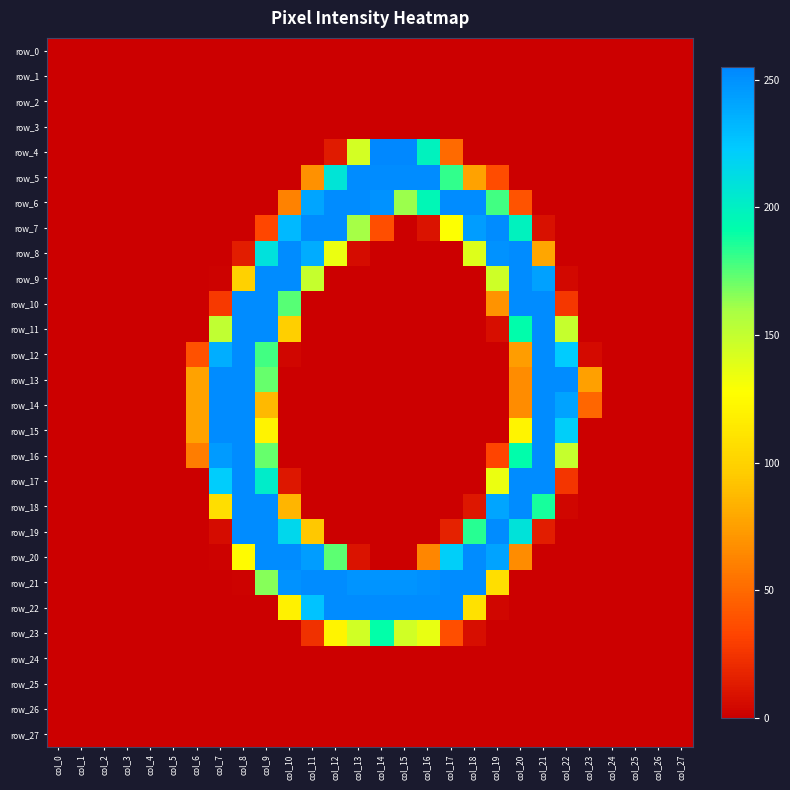

Reading right to left, transcribe all the data shown in this chart.

row_0: col_27=0	col_26=0	col_25=0	col_24=0	col_23=0	col_22=0	col_21=0	col_20=0	col_19=0	col_18=0	col_17=0	col_16=0	col_15=0	col_14=0	col_13=0	col_12=0	col_11=0	col_10=0	col_9=0	col_8=0	col_7=0	col_6=0	col_5=0	col_4=0	col_3=0	col_2=0	col_1=0	col_0=0
row_1: col_27=0	col_26=0	col_25=0	col_24=0	col_23=0	col_22=0	col_21=0	col_20=0	col_19=0	col_18=0	col_17=0	col_16=0	col_15=0	col_14=0	col_13=0	col_12=0	col_11=0	col_10=0	col_9=0	col_8=0	col_7=0	col_6=0	col_5=0	col_4=0	col_3=0	col_2=0	col_1=0	col_0=0
row_2: col_27=0	col_26=0	col_25=0	col_24=0	col_23=0	col_22=0	col_21=0	col_20=0	col_19=0	col_18=0	col_17=0	col_16=0	col_15=0	col_14=0	col_13=0	col_12=0	col_11=0	col_10=0	col_9=0	col_8=0	col_7=0	col_6=0	col_5=0	col_4=0	col_3=0	col_2=0	col_1=0	col_0=0
row_3: col_27=0	col_26=0	col_25=0	col_24=0	col_23=0	col_22=0	col_21=0	col_20=0	col_19=0	col_18=0	col_17=0	col_16=0	col_15=0	col_14=0	col_13=0	col_12=0	col_11=0	col_10=0	col_9=0	col_8=0	col_7=0	col_6=0	col_5=0	col_4=0	col_3=0	col_2=0	col_1=0	col_0=0
row_4: col_27=0	col_26=0	col_25=0	col_24=0	col_23=0	col_22=0	col_21=0	col_20=0	col_19=0	col_18=0	col_17=50	col_16=199	col_15=255	col_14=255	col_13=144	col_12=13	col_11=0	col_10=0	col_9=0	col_8=0	col_7=0	col_6=0	col_5=0	col_4=0	col_3=0	col_2=0	col_1=0	col_0=0
row_5: col_27=0	col_26=0	col_25=0	col_24=0	col_23=0	col_22=0	col_21=0	col_20=0	col_19=36	col_18=76	col_17=182	col_16=253	col_15=253	col_14=253	col_13=253	col_12=208	col_11=68	col_10=0	col_9=0	col_8=0	col_7=0	col_6=0	col_5=0	col_4=0	col_3=0	col_2=0	col_1=0	col_0=0
row_6: col_27=0	col_26=0	col_25=0	col_24=0	col_23=0	col_22=0	col_21=0	col_20=39	col_19=179	col_18=253	col_17=253	col_16=196	col_15=162	col_14=250	col_13=253	col_12=253	col_11=241	col_10=61	col_9=0	col_8=0	col_7=0	col_6=0	col_5=0	col_4=0	col_3=0	col_2=0	col_1=0	col_0=0
row_7: col_27=0	col_26=0	col_25=0	col_24=0	col_23=0	col_22=0	col_21=8	col_20=199	col_19=253	col_18=245	col_17=128	col_16=9	col_15=0	col_14=37	col_13=160	col_12=253	col_11=253	col_10=232	col_9=33	col_8=0	col_7=0	col_6=0	col_5=0	col_4=0	col_3=0	col_2=0	col_1=0	col_0=0
row_8: col_27=0	col_26=0	col_25=0	col_24=0	col_23=0	col_22=0	col_21=78	col_20=253	col_19=250	col_18=140	col_17=0	col_16=0	col_15=0	col_14=0	col_13=6	col_12=135	col_11=238	col_10=253	col_9=210	col_8=14	col_7=0	col_6=0	col_5=0	col_4=0	col_3=0	col_2=0	col_1=0	col_0=0
row_9: col_27=0	col_26=0	col_25=0	col_24=0	col_23=0	col_22=4	col_21=243	col_20=253	col_19=146	col_18=0	col_17=0	col_16=0	col_15=0	col_14=0	col_13=0	col_12=0	col_11=149	col_10=253	col_9=253	col_8=99	col_7=1	col_6=0	col_5=0	col_4=0	col_3=0	col_2=0	col_1=0	col_0=0
row_10: col_27=0	col_26=0	col_25=0	col_24=0	col_23=0	col_22=26	col_21=253	col_20=253	col_19=69	col_18=0	col_17=0	col_16=0	col_15=0	col_14=0	col_13=0	col_12=0	col_11=0	col_10=175	col_9=253	col_8=253	col_7=27	col_6=0	col_5=0	col_4=0	col_3=0	col_2=0	col_1=0	col_0=0
row_11: col_27=0	col_26=0	col_25=0	col_24=0	col_23=0	col_22=149	col_21=253	col_20=192	col_19=7	col_18=0	col_17=0	col_16=0	col_15=0	col_14=0	col_13=0	col_12=0	col_11=0	col_10=98	col_9=253	col_8=253	col_7=151	col_6=0	col_5=0	col_4=0	col_3=0	col_2=0	col_1=0	col_0=0
row_12: col_27=0	col_26=0	col_25=0	col_24=0	col_23=5	col_22=223	col_21=253	col_20=74	col_19=0	col_18=0	col_17=0	col_16=0	col_15=0	col_14=0	col_13=0	col_12=0	col_11=0	col_10=3	col_9=179	col_8=253	col_7=237	col_6=38	col_5=0	col_4=0	col_3=0	col_2=0	col_1=0	col_0=0
row_13: col_27=0	col_26=0	col_25=0	col_24=0	col_23=75	col_22=253	col_21=253	col_20=66	col_19=0	col_18=0	col_17=0	col_16=0	col_15=0	col_14=0	col_13=0	col_12=0	col_11=0	col_10=0	col_9=172	col_8=253	col_7=253	col_6=76	col_5=0	col_4=0	col_3=0	col_2=0	col_1=0	col_0=0
row_14: col_27=0	col_26=0	col_25=0	col_24=0	col_23=48	col_22=242	col_21=253	col_20=66	col_19=0	col_18=0	col_17=0	col_16=0	col_15=0	col_14=0	col_13=0	col_12=0	col_11=0	col_10=0	col_9=87	col_8=253	col_7=253	col_6=76	col_5=0	col_4=0	col_3=0	col_2=0	col_1=0	col_0=0
row_15: col_27=0	col_26=0	col_25=0	col_24=0	col_23=0	col_22=221	col_21=253	col_20=121	col_19=0	col_18=0	col_17=0	col_16=0	col_15=0	col_14=0	col_13=0	col_12=0	col_11=0	col_10=0	col_9=120	col_8=253	col_7=253	col_6=76	col_5=0	col_4=0	col_3=0	col_2=0	col_1=0	col_0=0
row_16: col_27=0	col_26=0	col_25=0	col_24=0	col_23=0	col_22=149	col_21=253	col_20=192	col_19=32	col_18=0	col_17=0	col_16=0	col_15=0	col_14=0	col_13=0	col_12=0	col_11=0	col_10=0	col_9=172	col_8=253	col_7=246	col_6=59	col_5=0	col_4=0	col_3=0	col_2=0	col_1=0	col_0=0
row_17: col_27=0	col_26=0	col_25=0	col_24=0	col_23=0	col_22=25	col_21=253	col_20=253	col_19=135	col_18=0	col_17=0	col_16=0	col_15=0	col_14=0	col_13=0	col_12=0	col_11=0	col_10=11	col_9=203	col_8=253	col_7=222	col_6=0	col_5=0	col_4=0	col_3=0	col_2=0	col_1=0	col_0=0
row_18: col_27=0	col_26=0	col_25=0	col_24=0	col_23=0	col_22=3	col_21=187	col_20=253	col_19=241	col_18=11	col_17=0	col_16=0	col_15=0	col_14=0	col_13=0	col_12=0	col_11=0	col_10=85	col_9=253	col_8=253	col_7=107	col_6=0	col_5=0	col_4=0	col_3=0	col_2=0	col_1=0	col_0=0
row_19: col_27=0	col_26=0	col_25=0	col_24=0	col_23=0	col_22=0	col_21=14	col_20=209	col_19=253	col_18=184	col_17=16	col_16=0	col_15=0	col_14=0	col_13=0	col_12=0	col_11=94	col_10=216	col_9=253	col_8=253	col_7=6	col_6=0	col_5=0	col_4=0	col_3=0	col_2=0	col_1=0	col_0=0
row_20: col_27=0	col_26=0	col_25=0	col_24=0	col_23=0	col_22=0	col_21=0	col_20=66	col_19=242	col_18=253	col_17=221	col_16=63	col_15=0	col_14=0	col_13=9	col_12=174	col_11=245	col_10=253	col_9=253	col_8=125	col_7=1	col_6=0	col_5=0	col_4=0	col_3=0	col_2=0	col_1=0	col_0=0
row_21: col_27=0	col_26=0	col_25=0	col_24=0	col_23=0	col_22=0	col_21=0	col_20=0	col_19=107	col_18=253	col_17=253	col_16=251	col_15=249	col_14=249	col_13=249	col_12=253	col_11=253	col_10=250	col_9=166	col_8=1	col_7=0	col_6=0	col_5=0	col_4=0	col_3=0	col_2=0	col_1=0	col_0=0
row_22: col_27=0	col_26=0	col_25=0	col_24=0	col_23=0	col_22=0	col_21=0	col_20=0	col_19=3	col_18=109	col_17=253	col_16=253	col_15=253	col_14=253	col_13=253	col_12=253	col_11=227	col_10=119	col_9=0	col_8=0	col_7=0	col_6=0	col_5=0	col_4=0	col_3=0	col_2=0	col_1=0	col_0=0
row_23: col_27=0	col_26=0	col_25=0	col_24=0	col_23=0	col_22=0	col_21=0	col_20=0	col_19=0	col_18=7	col_17=37	col_16=136	col_15=145	col_14=191	col_13=145	col_12=121	col_11=23	col_10=0	col_9=0	col_8=0	col_7=0	col_6=0	col_5=0	col_4=0	col_3=0	col_2=0	col_1=0	col_0=0
row_24: col_27=0	col_26=0	col_25=0	col_24=0	col_23=0	col_22=0	col_21=0	col_20=0	col_19=0	col_18=0	col_17=0	col_16=0	col_15=0	col_14=0	col_13=0	col_12=0	col_11=0	col_10=0	col_9=0	col_8=0	col_7=0	col_6=0	col_5=0	col_4=0	col_3=0	col_2=0	col_1=0	col_0=0
row_25: col_27=0	col_26=0	col_25=0	col_24=0	col_23=0	col_22=0	col_21=0	col_20=0	col_19=0	col_18=0	col_17=0	col_16=0	col_15=0	col_14=0	col_13=0	col_12=0	col_11=0	col_10=0	col_9=0	col_8=0	col_7=0	col_6=0	col_5=0	col_4=0	col_3=0	col_2=0	col_1=0	col_0=0
row_26: col_27=0	col_26=0	col_25=0	col_24=0	col_23=0	col_22=0	col_21=0	col_20=0	col_19=0	col_18=0	col_17=0	col_16=0	col_15=0	col_14=0	col_13=0	col_12=0	col_11=0	col_10=0	col_9=0	col_8=0	col_7=0	col_6=0	col_5=0	col_4=0	col_3=0	col_2=0	col_1=0	col_0=0
row_27: col_27=0	col_26=0	col_25=0	col_24=0	col_23=0	col_22=0	col_21=0	col_20=0	col_19=0	col_18=0	col_17=0	col_16=0	col_15=0	col_14=0	col_13=0	col_12=0	col_11=0	col_10=0	col_9=0	col_8=0	col_7=0	col_6=0	col_5=0	col_4=0	col_3=0	col_2=0	col_1=0	col_0=0